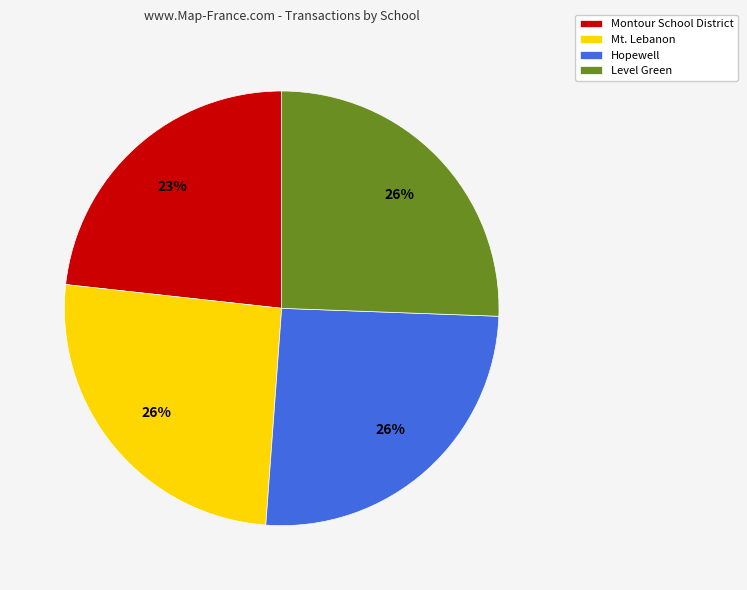

How many segments does this pie chart have?

4